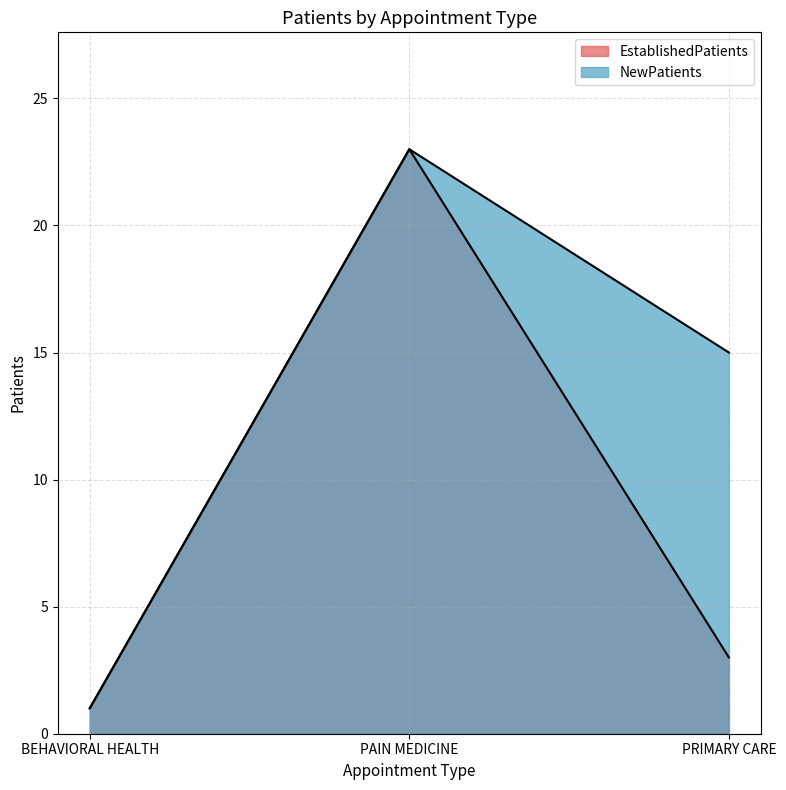

What is the label of the 3rd point from the right?

BEHAVIORAL HEALTH